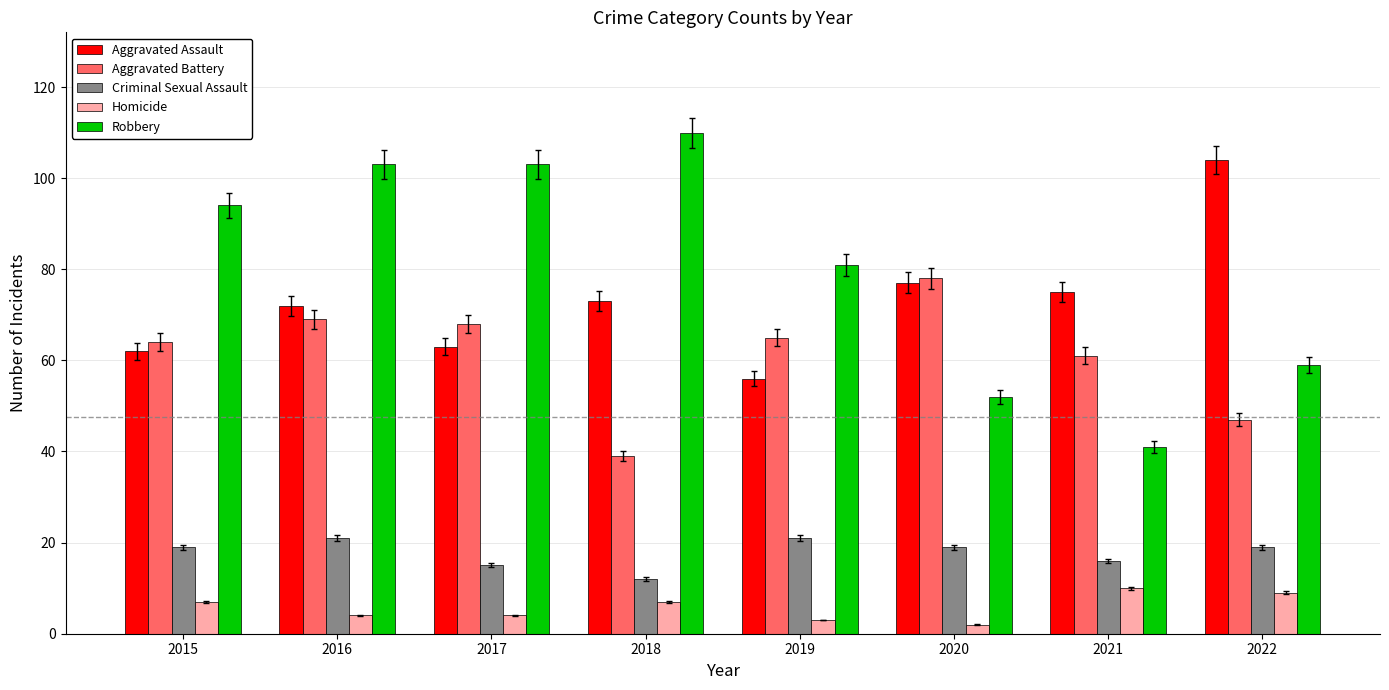

Where is Aggravated Battery nearest to the value 58?

2021